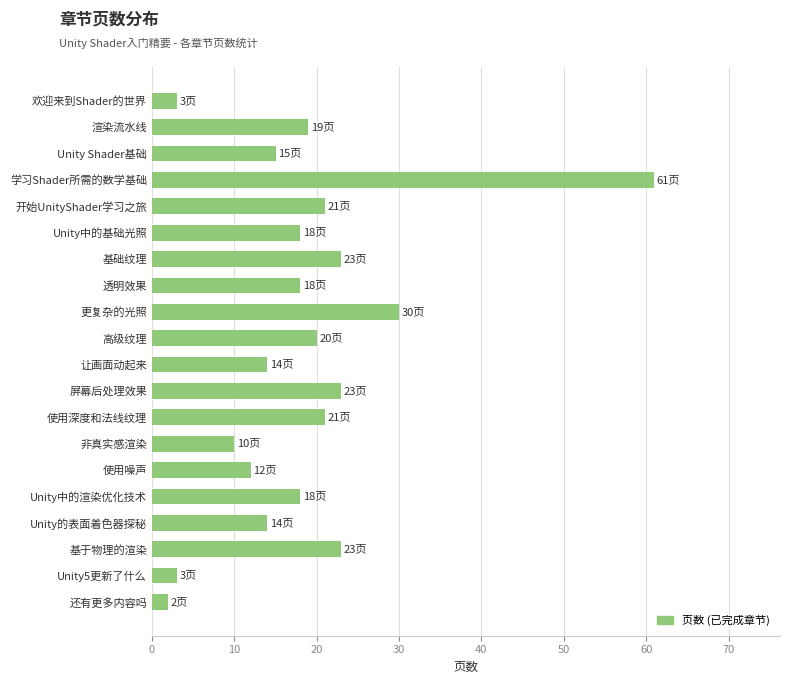

The chart shows a value of 30 at 更复杂的光照. True or false?

True